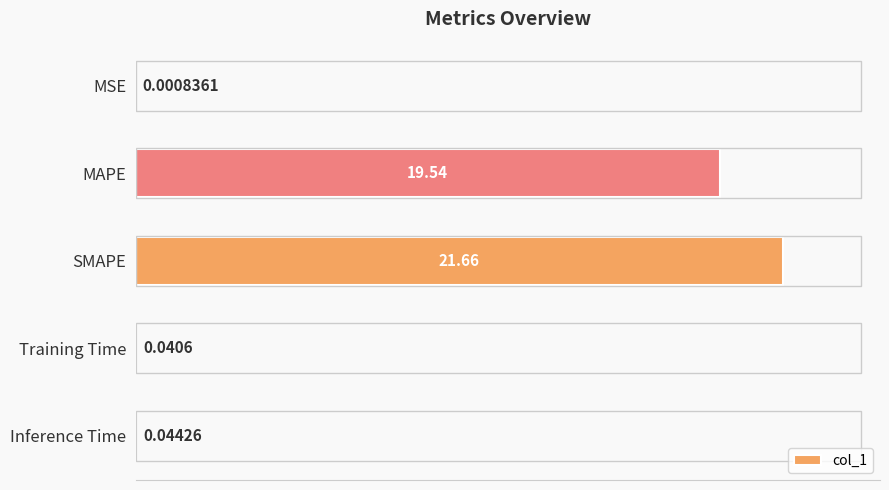

Between Inference Time and MSE, which is larger?

Inference Time